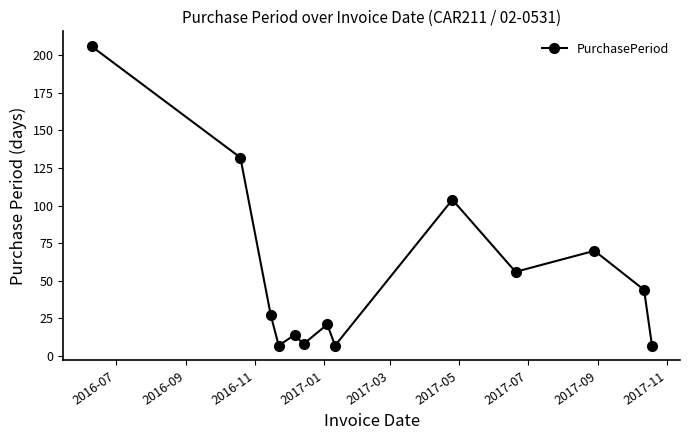

How many interior local peaks (higher than both neighbors) does the data have?

4